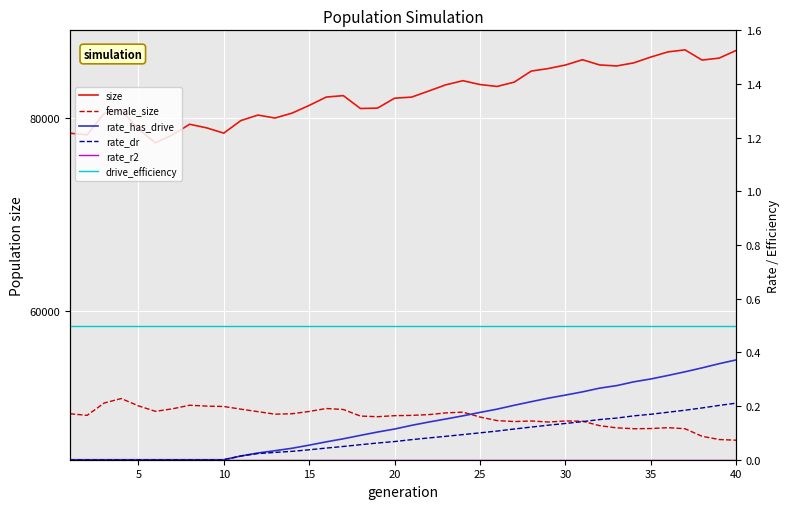

How many data points in female_size are above 49209?

19